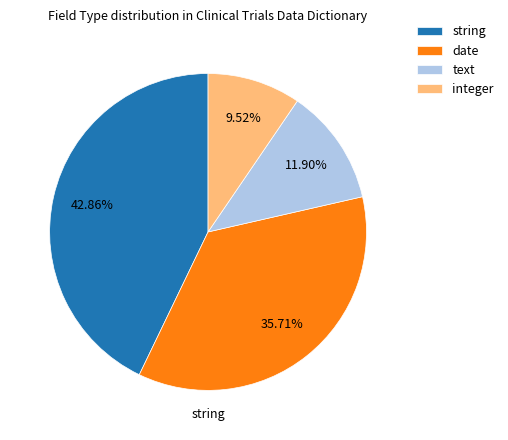

Which category has the smallest portion of the pie?

integer